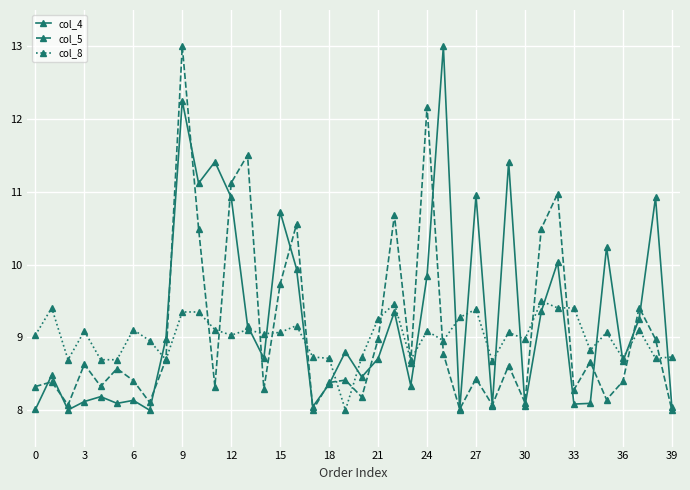

How many interior local valleys does the col_5 series have?

13